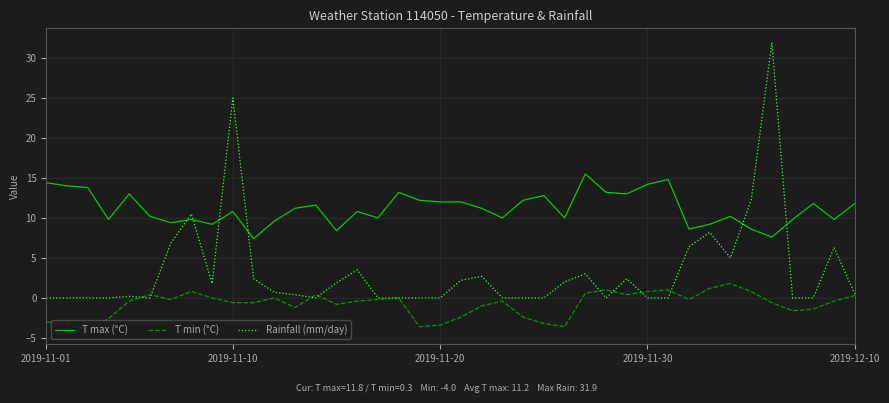

List the series in order of their peak value, highest first.

Rainfall (mm/day), T max (°C), T min (°C)